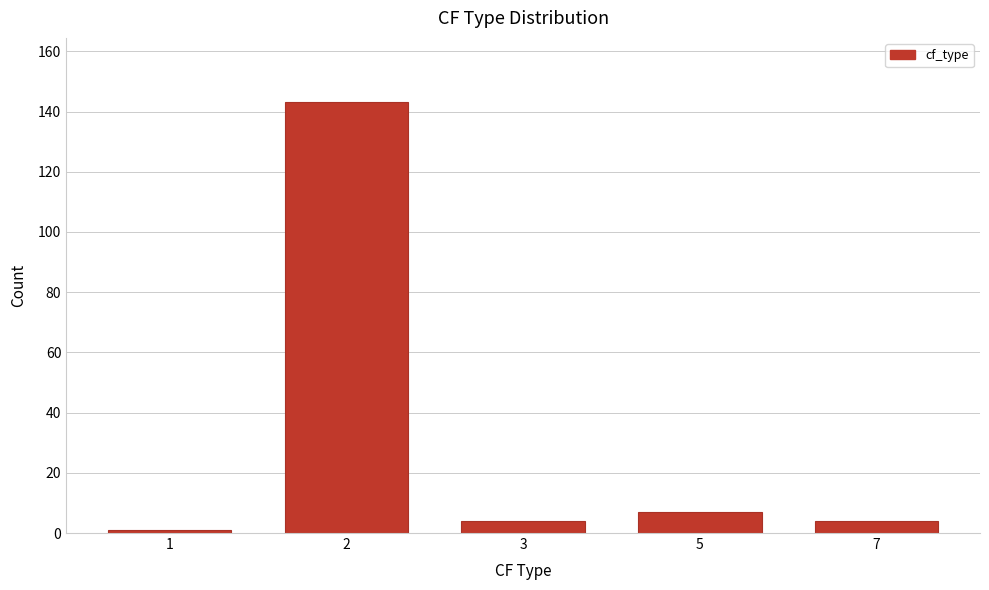

Reading left to right, list all the values displayed in this chart.

1=1	2=143	3=4	5=7	7=4